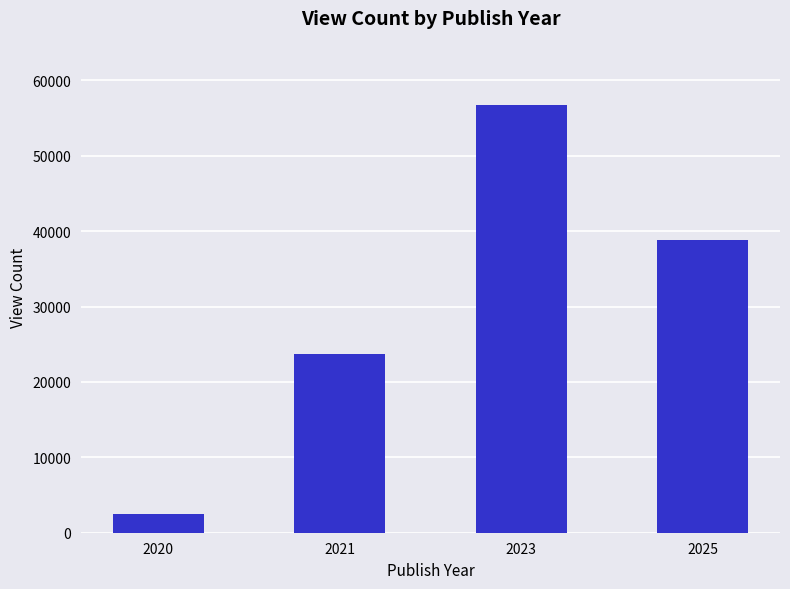

Which has a higher value, 2025 or 2020?

2025